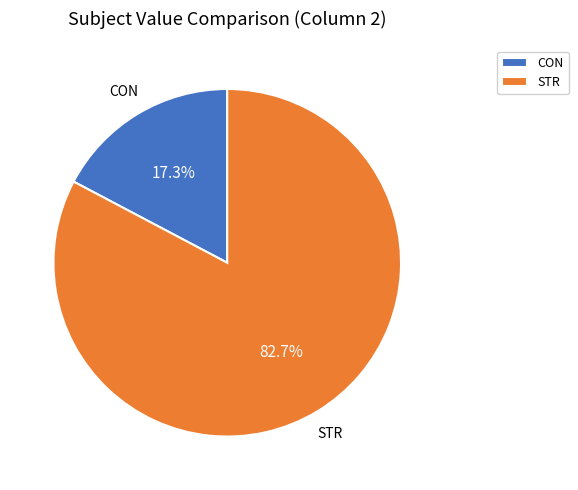

What is the total percentage of CON and STR?

100.0%